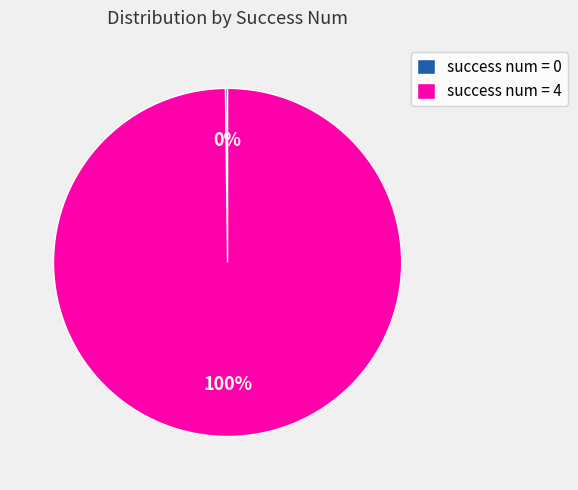

The success num = 4 slice represents 90% of the pie. True or false?

False